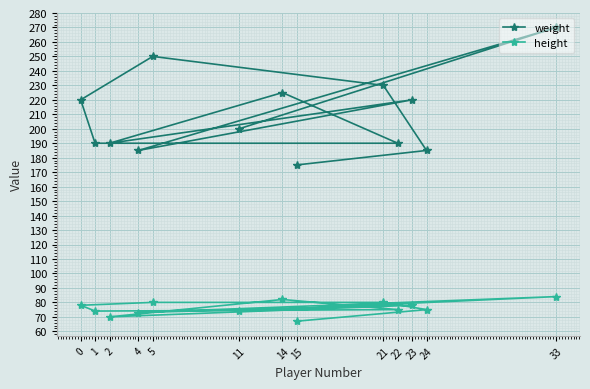

What is the value of the weight point at the 1st from the left?

220